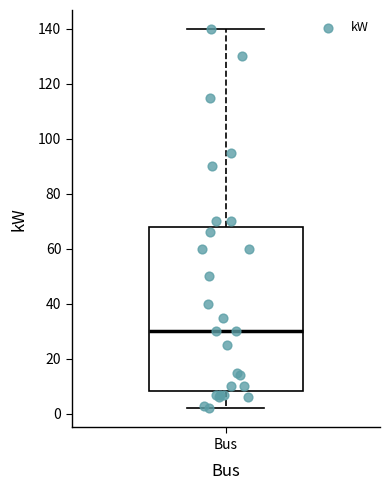

Read this box plot against the y-axis: the position of the median line, the range covered by the box, and the ends of both whiskers. The values are not printed on the chart, so give them approximately, as read against the axis.

median 30, box 8 to 68, whiskers 2 to 140